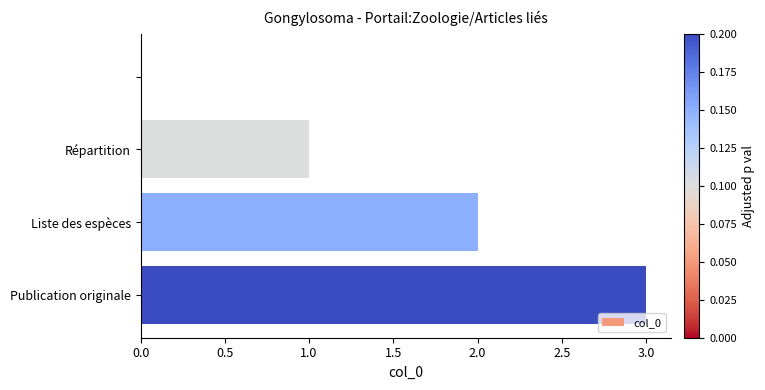

What is the sum of all values?

6